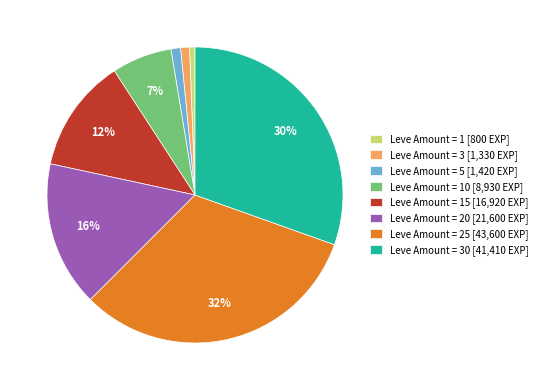

To the nearest percent, what is the difference between the largest and smallest slice percentages?

31%